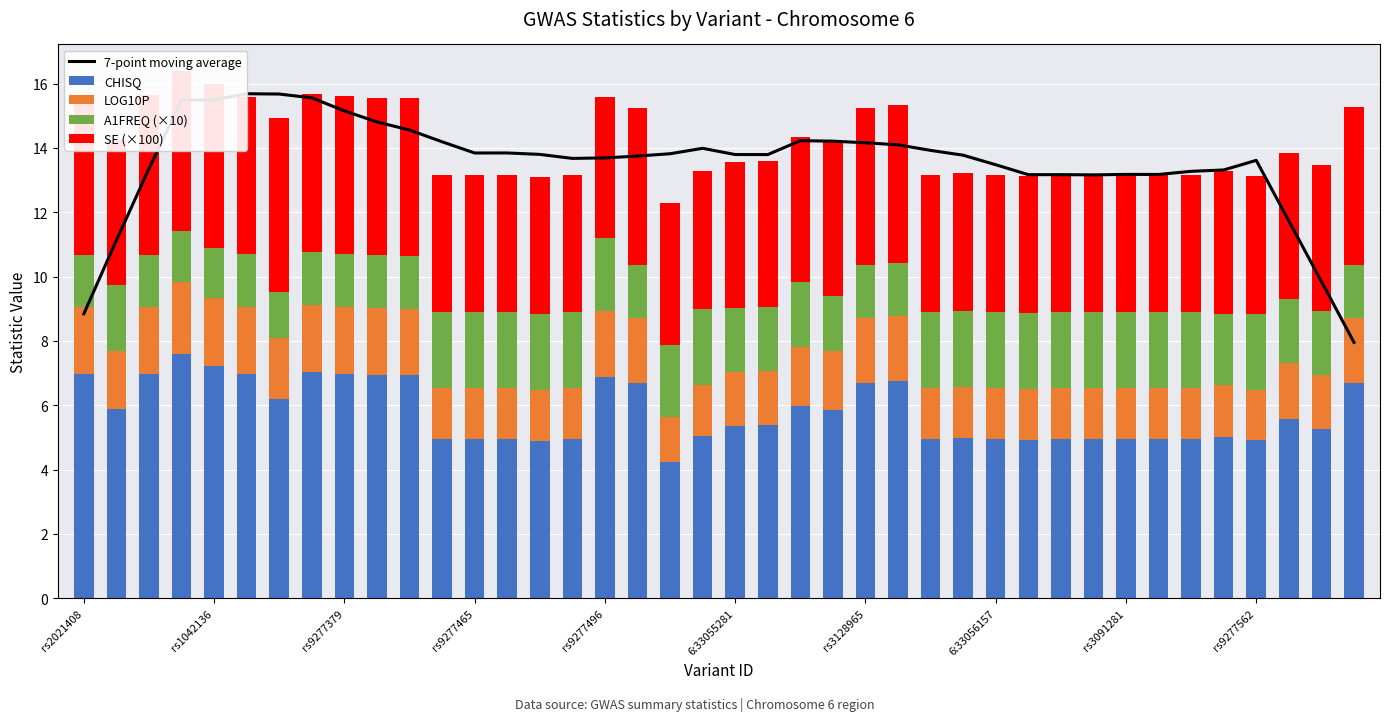

What is the approximate value of CHISQ at 37?

5.6